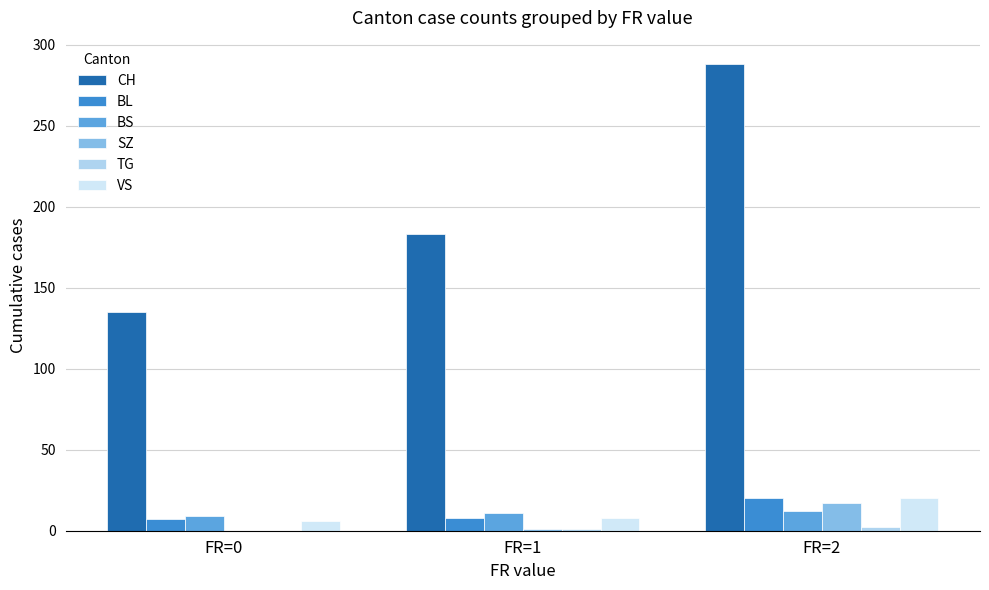

What is the sum of all BS values?

32